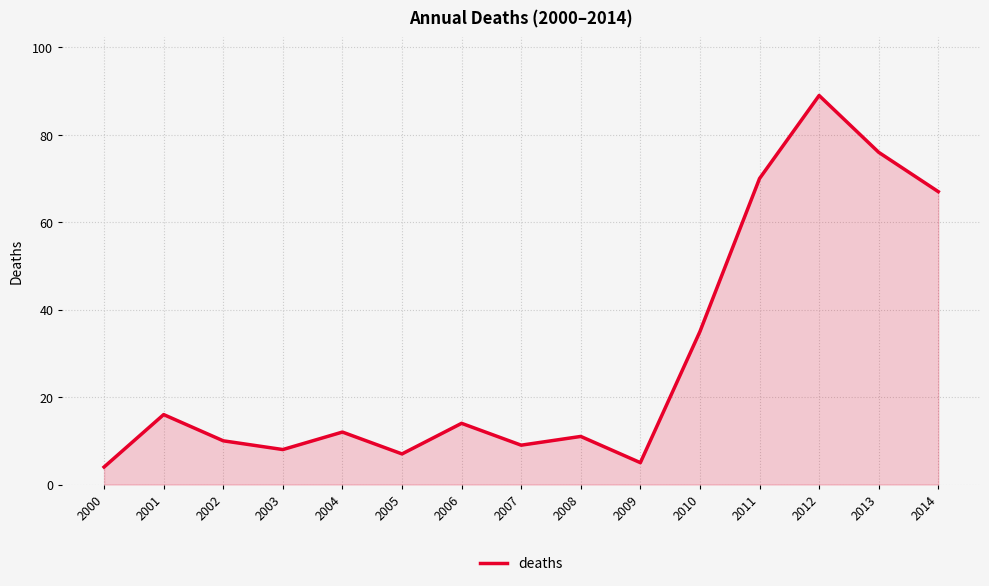

True or false: the data shows 14 at 2006.

True